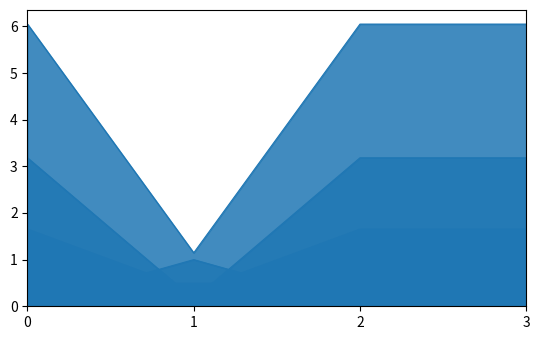

What is the spread (max minus min) of values at 1?

1.0